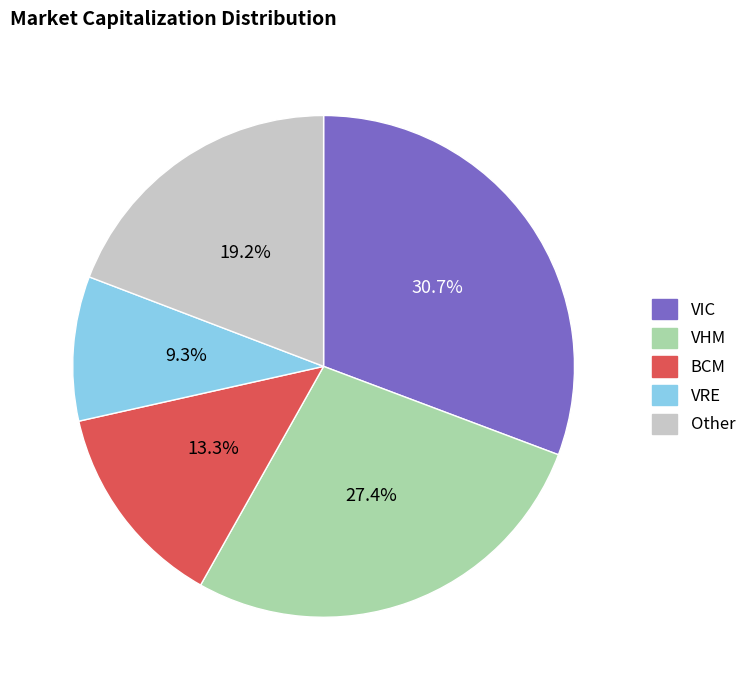

To the nearest percent, what is the difference between the largest and smallest slice percentages?

21%